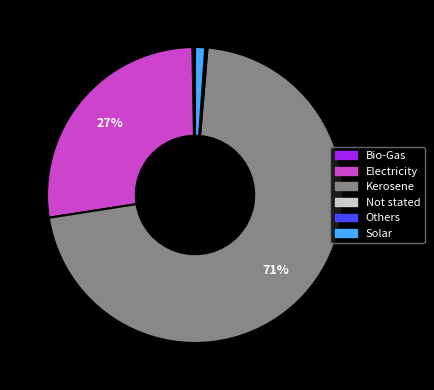

To the nearest percent, what is the difference between the Bio-Gas and Solar slice percentages?

1%